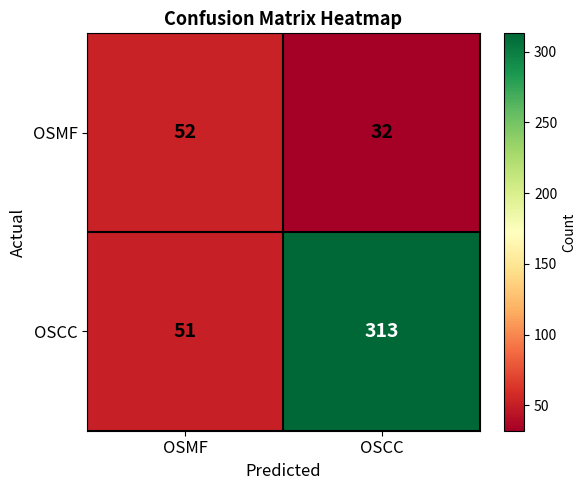

Which category has the highest value across all series?

OSCC